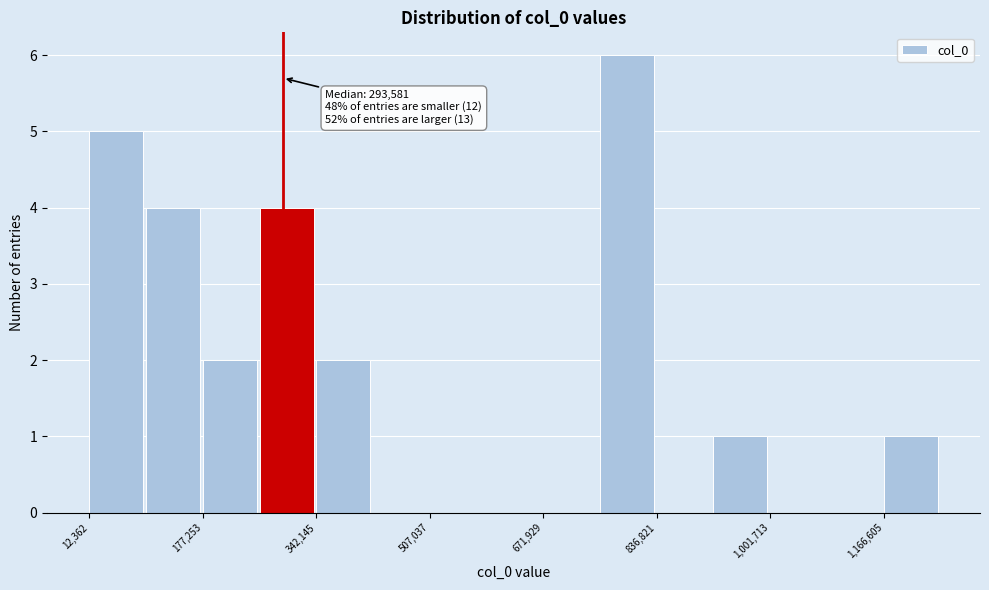

Which range on the x-axis has the tallest bar?

760000 to 840000